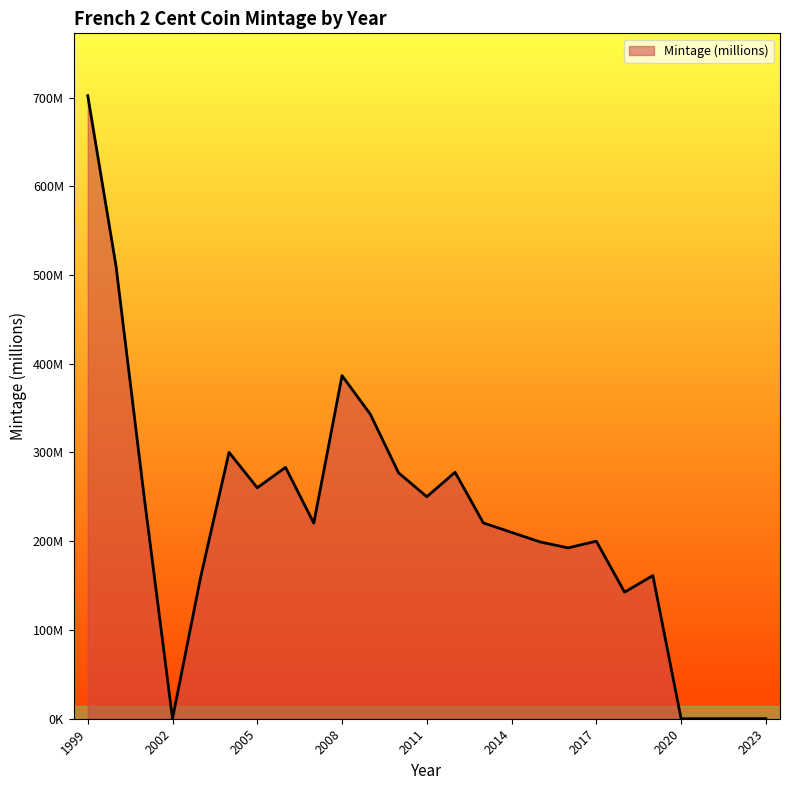

Does the chart display data point markers on the line(s)?

No